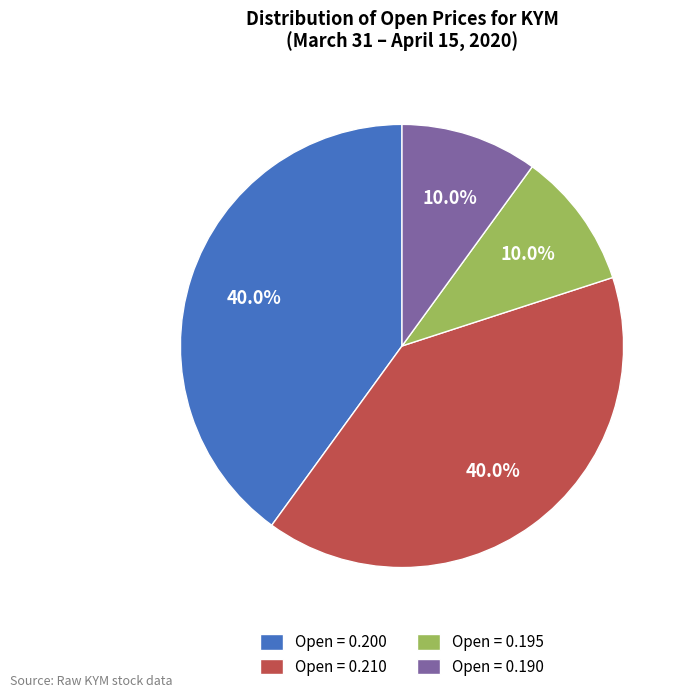

Combined, what portion of the pie is Open = 0.190 and Open = 0.200?

50.0%